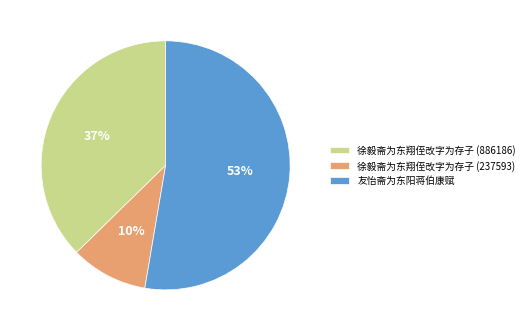

Is the sum of 友怡斋为东阳蒋伯康赋 and 徐毅斋为东翔侄改字为存子 (886186) greater than half?

Yes